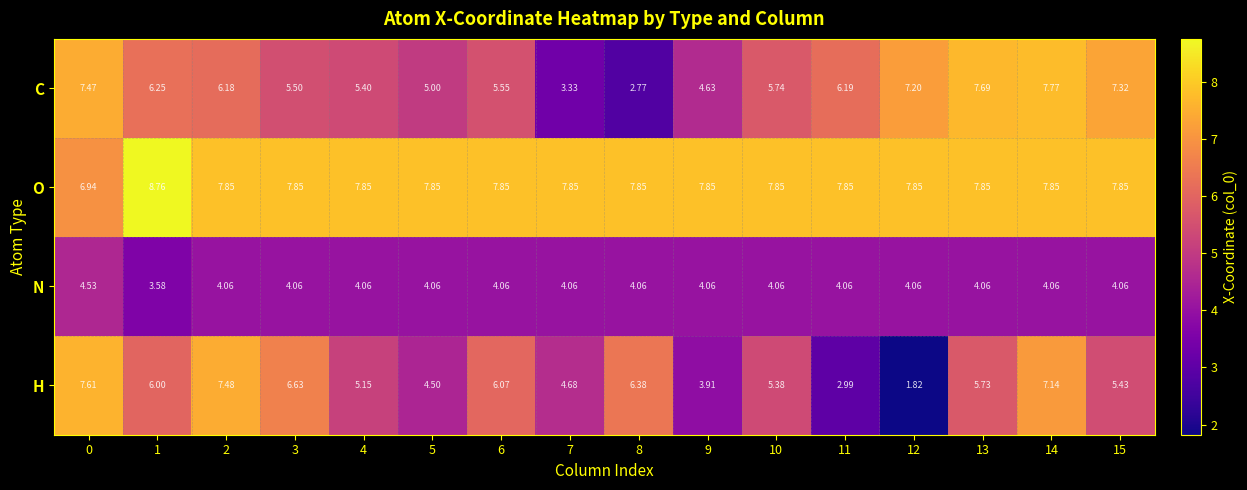

Rank the series by their maximum value, from highest to lowest.

O, C, H, N